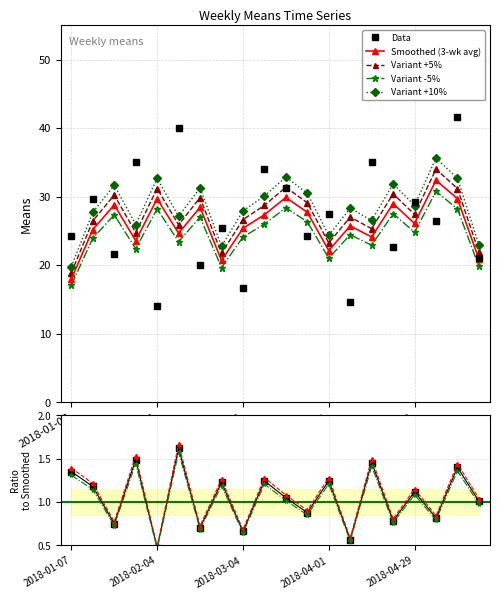

Reading left to right, list all the values displayed in this chart.

24.3	29.7	21.6	35.1	14.0	40.0	20.0	25.4	16.7	34.0	31.3	24.3	27.5	14.6	35.1	22.7	29.2	26.5	41.6	21.1